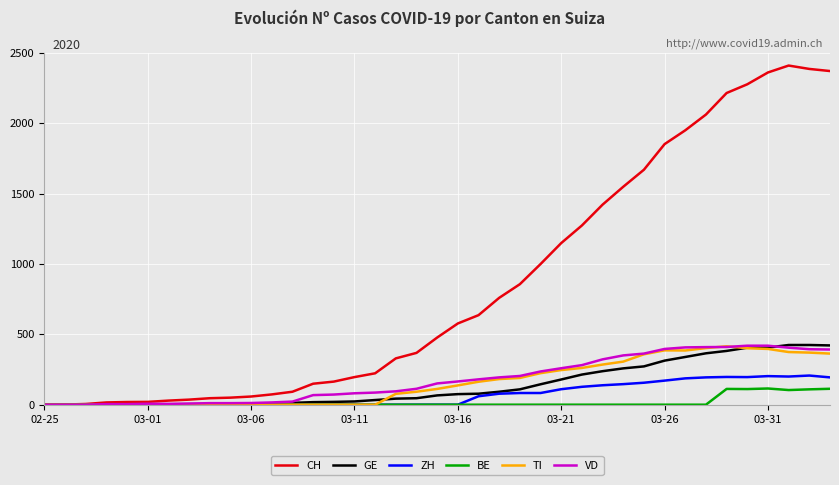

What is the highest value of the BE series?

115